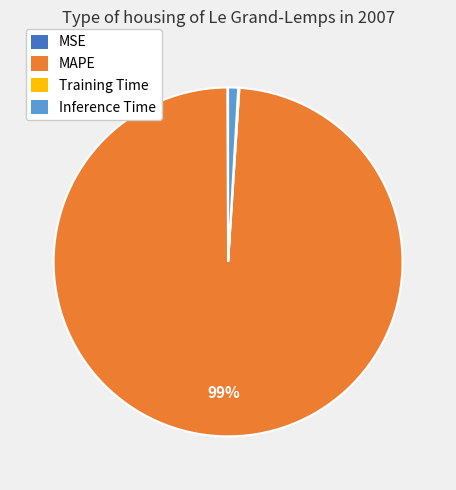

Does any single category account for the majority?

Yes